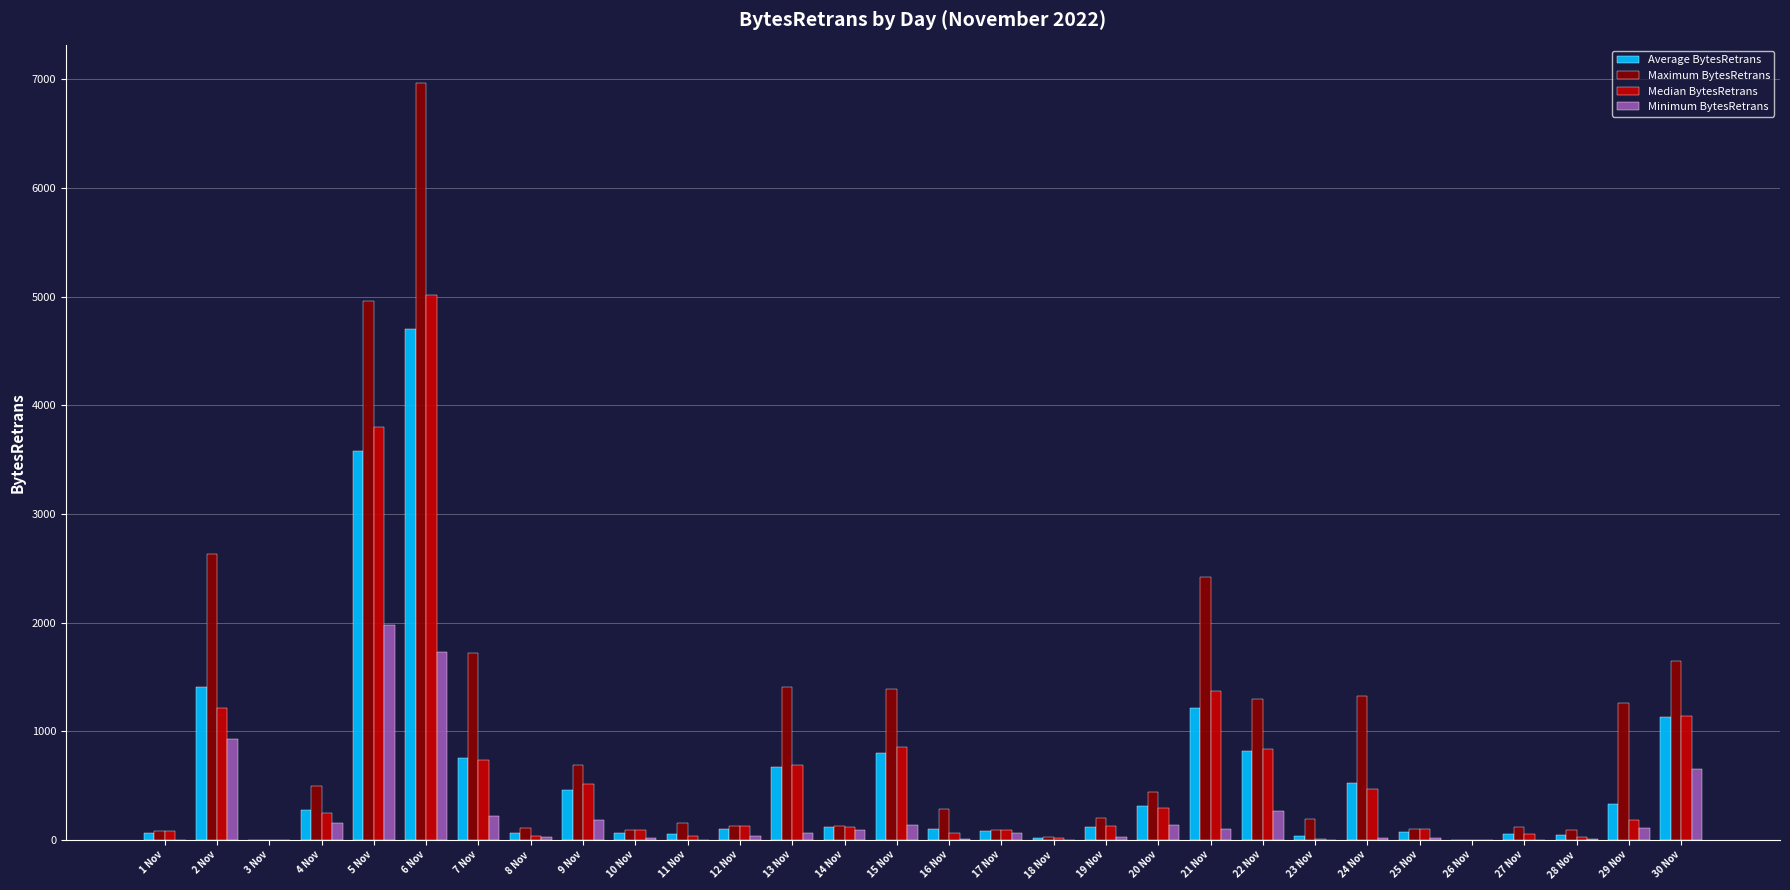

What is the sum of the Maximum BytesRetrans values at 22 Nov and 30 Nov?

2949.2